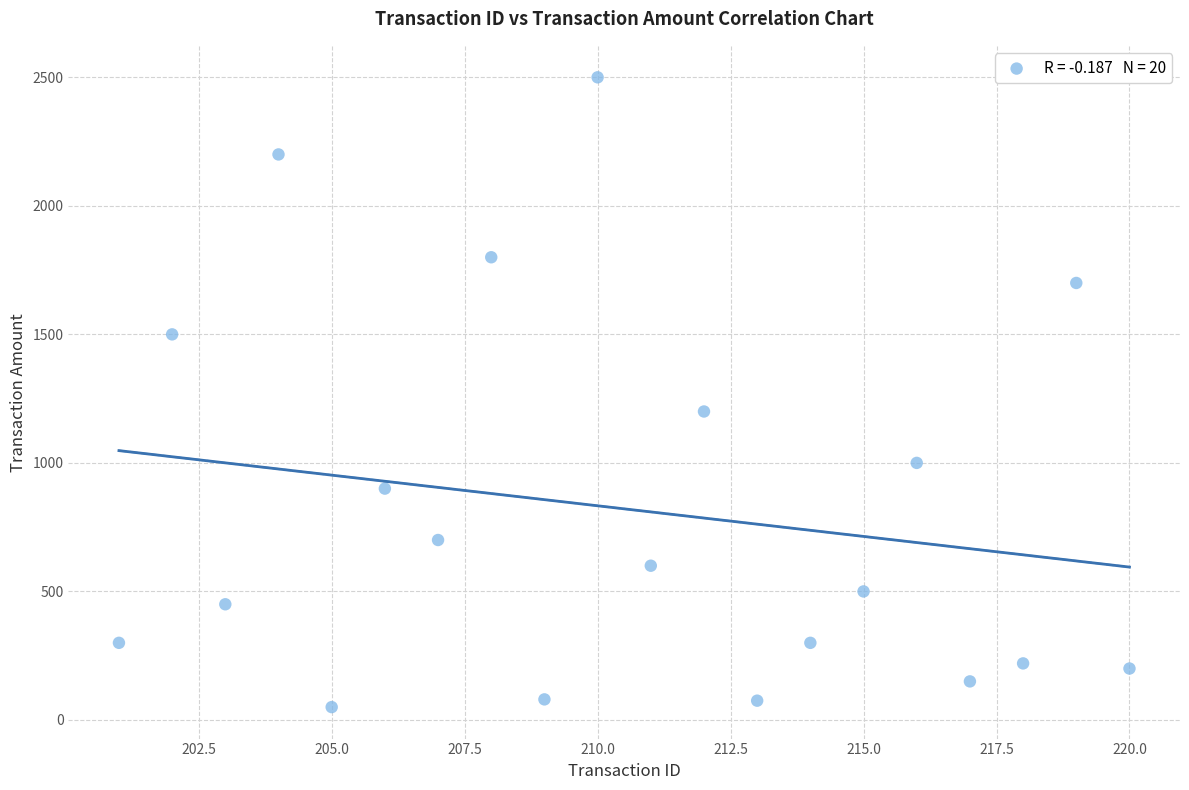

What is the range of Y values (max minus min)?

2450